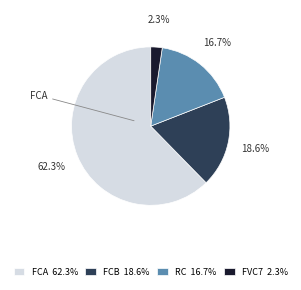

What percentage is NOT represented by RC?

83.3%